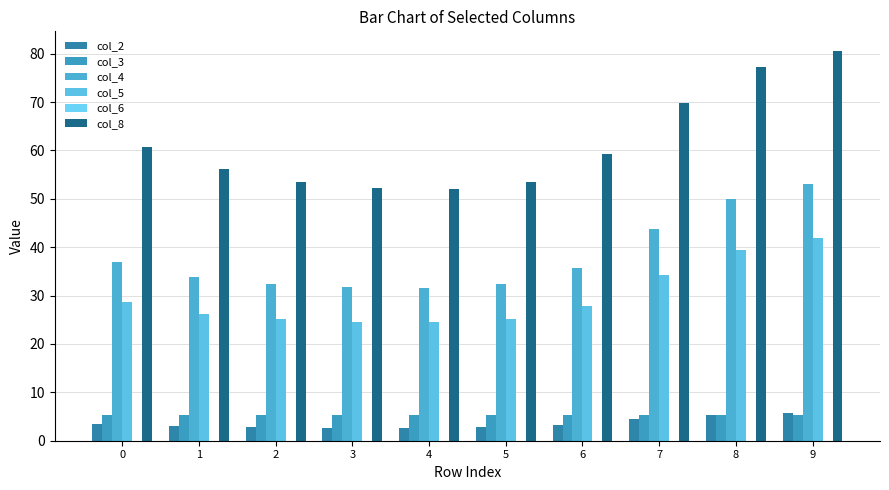

What is the sum of all col_2 values?

36.3